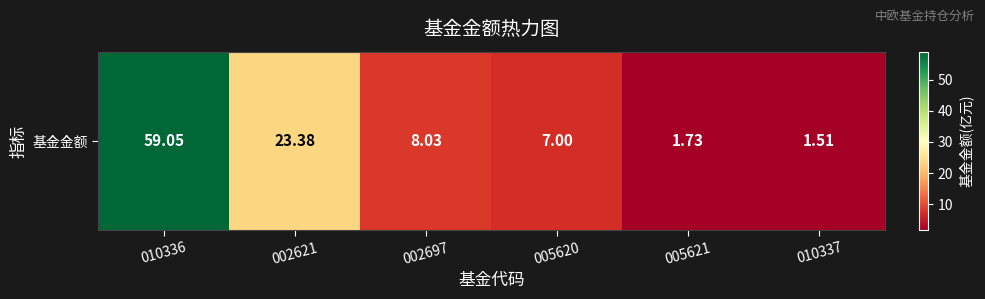

The chart shows a value of 37.8 at 002621. True or false?

False